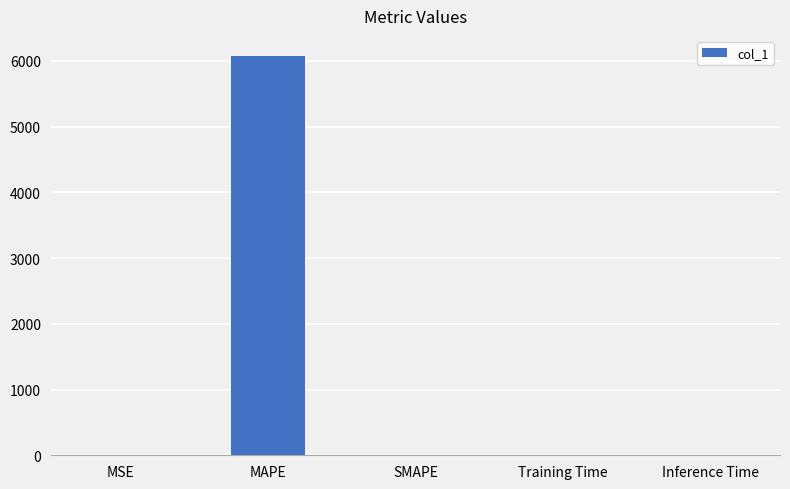

At which category does the chart reach its peak across all series?

MAPE